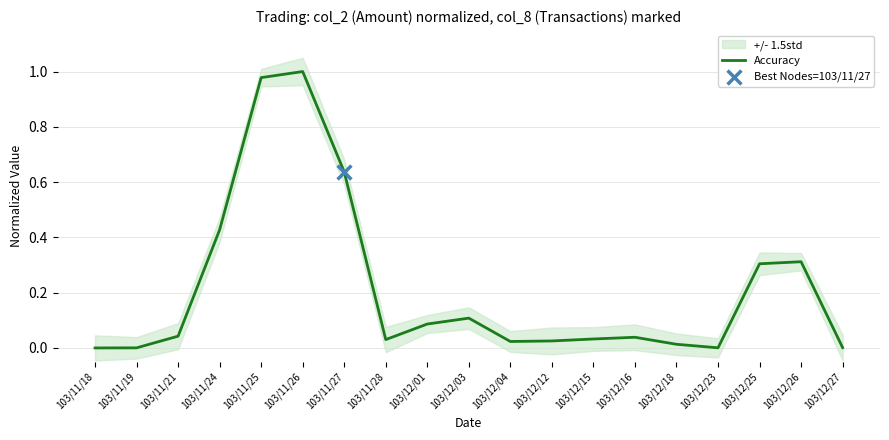

What is the change in value from 103/12/04 to 103/12/25?

+0.3